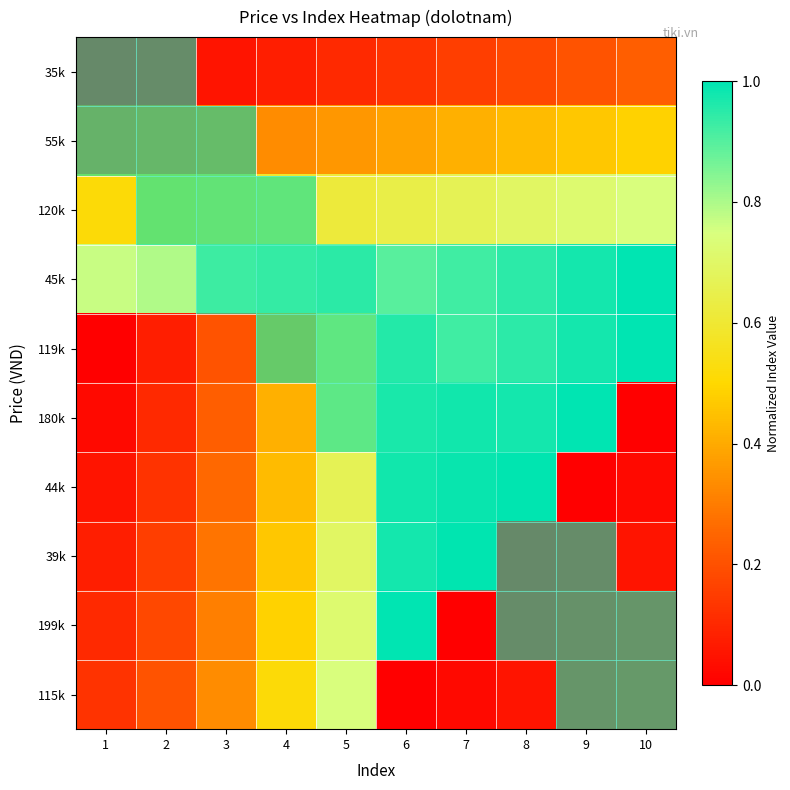

Rank the series by their maximum value, from highest to lowest.

45k, 119k, 180k, 44k, 39k, 199k, 120k, 115k, 55k, 35k